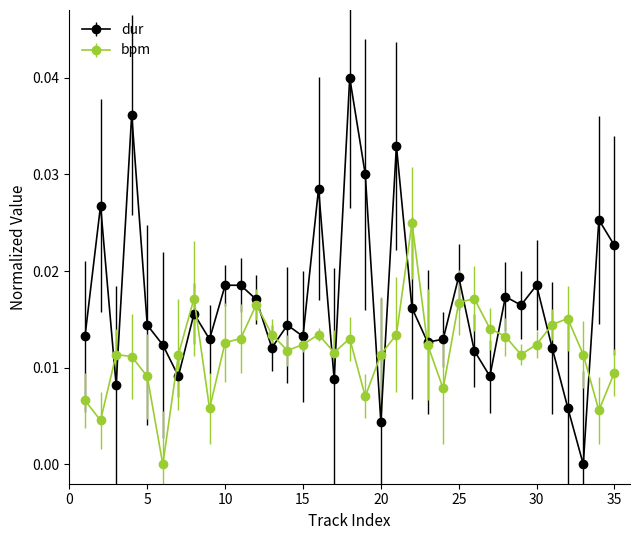

True or false: dur and bpm cross at least once.

True